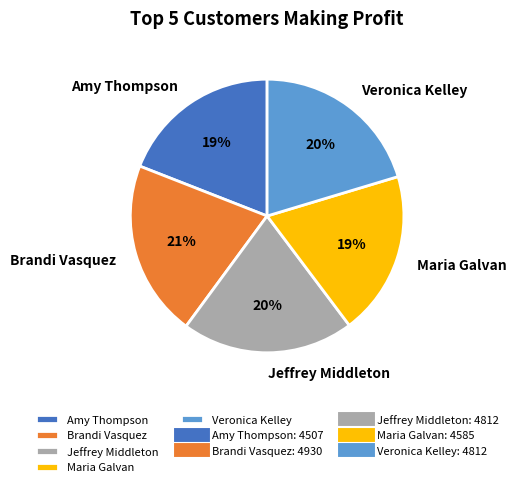

To the nearest percent, what is the combined percentage of Jeffrey Middleton and Brandi Vasquez?

41%